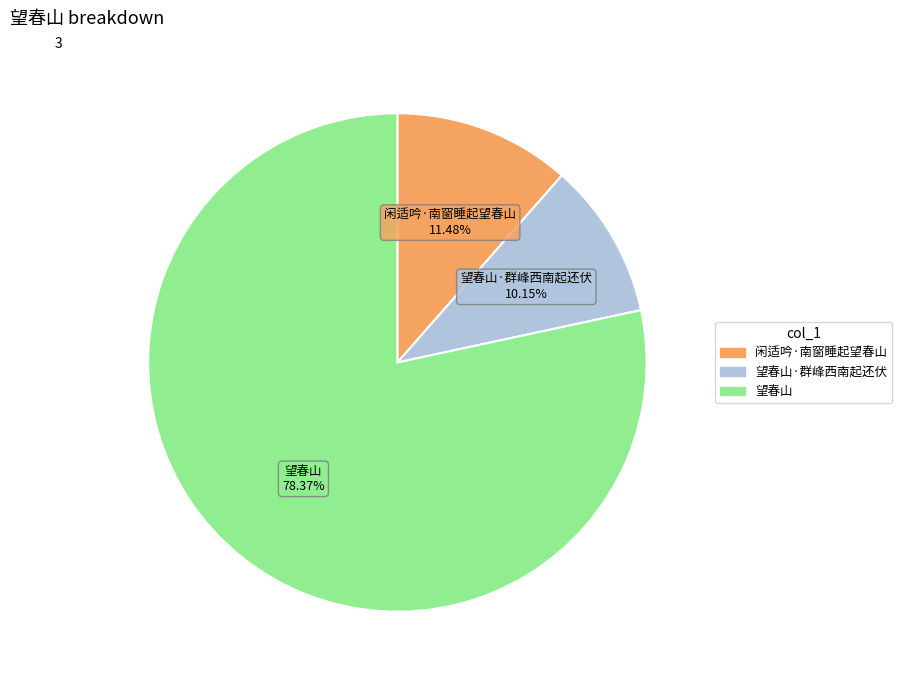

To the nearest percent, what is the difference between the largest and smallest slice percentages?

68%